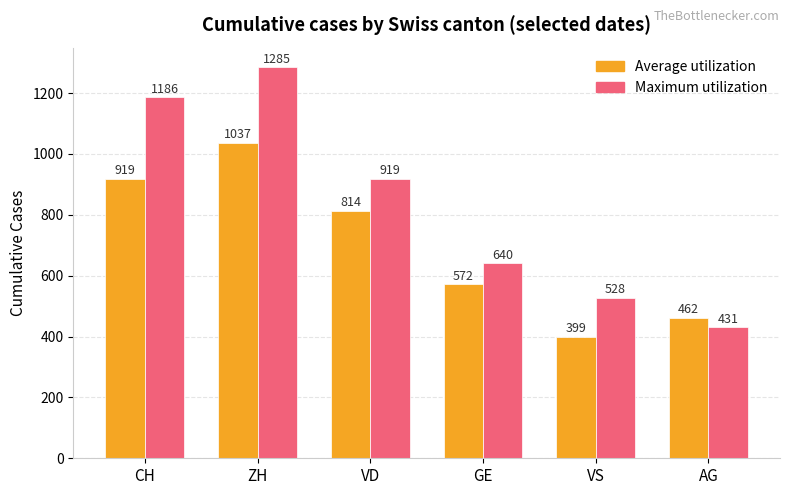

Rank the series by their average value, from highest to lowest.

Maximum utilization, Average utilization